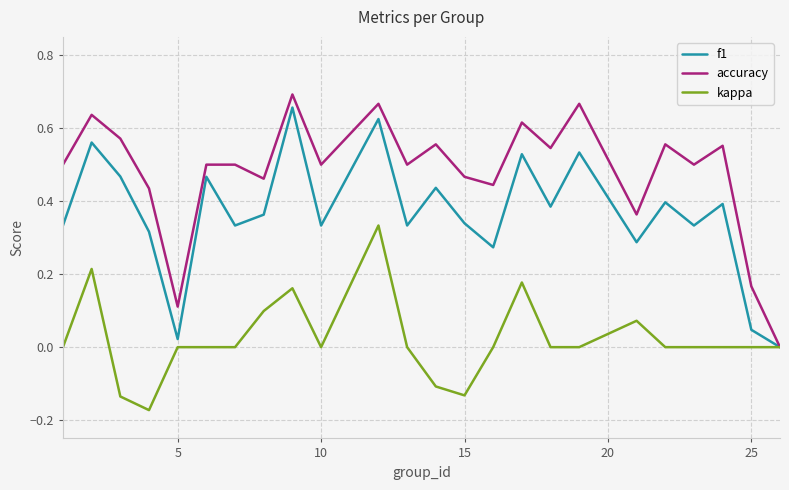

Which series has the widest spread of values?

accuracy